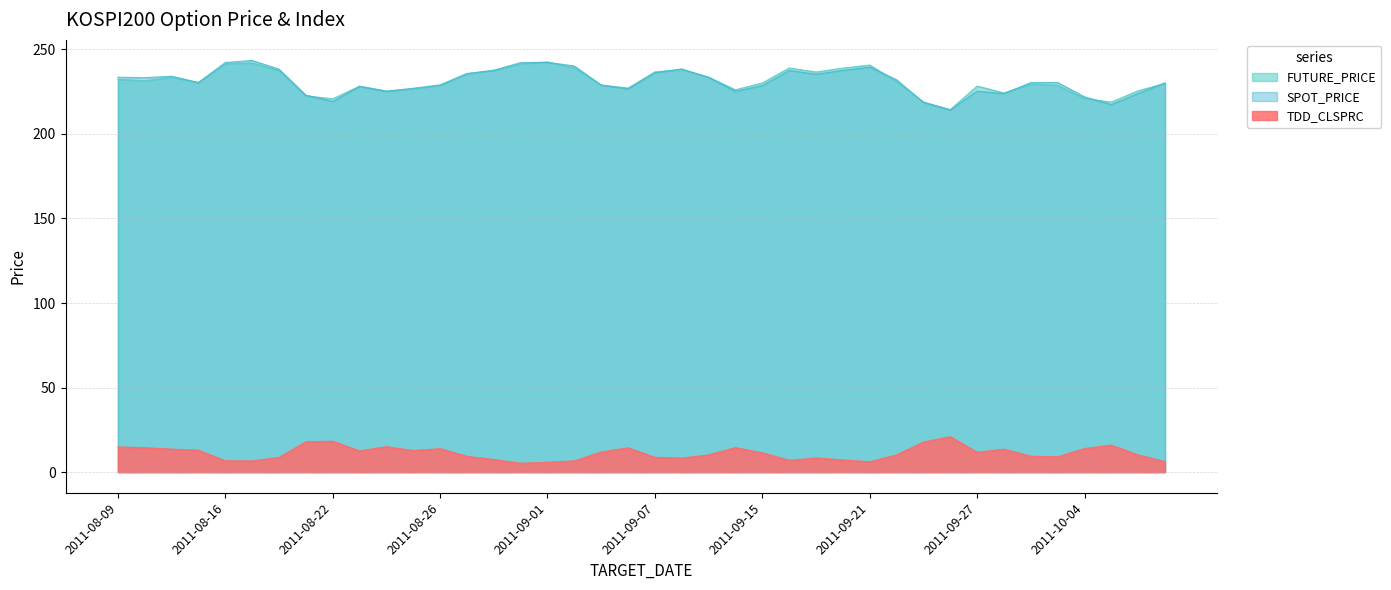

What is the smallest value displayed?

5.3